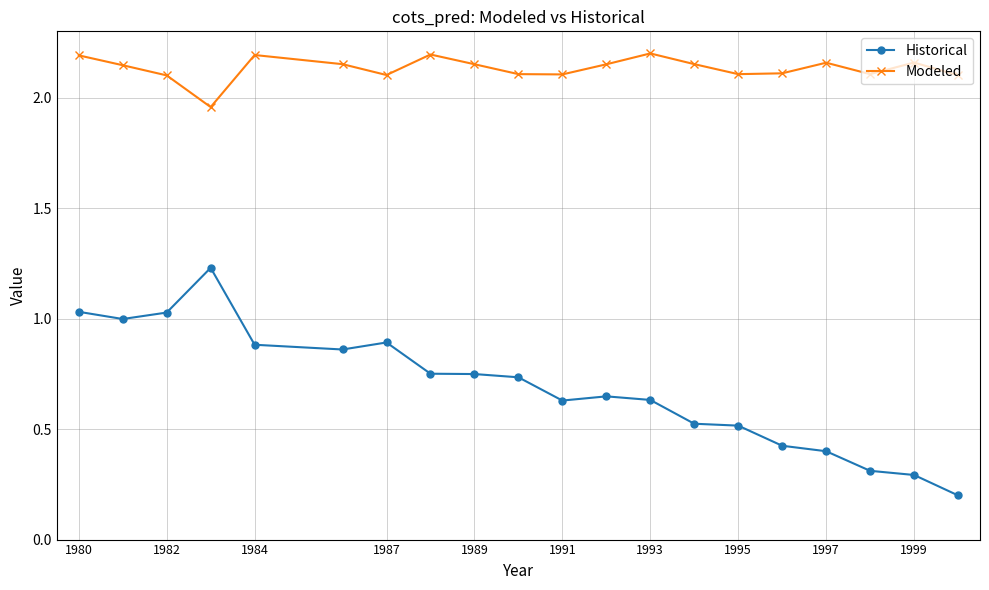

True or false: Modeled and Historical intersect in this chart.

False